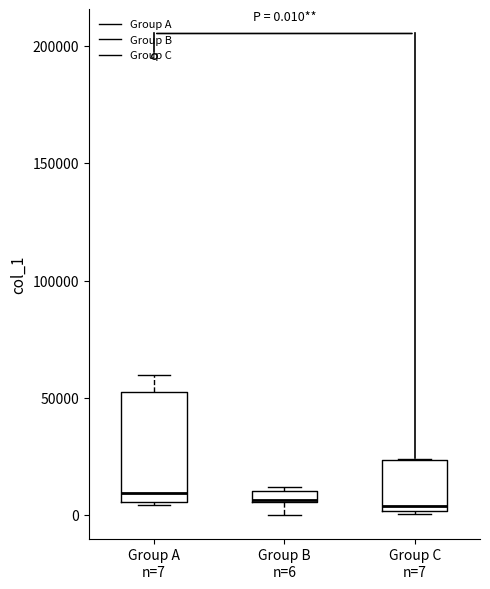

Comparing the boxes themselves (not the whiskers), which one is the tallest?

Group A n=7